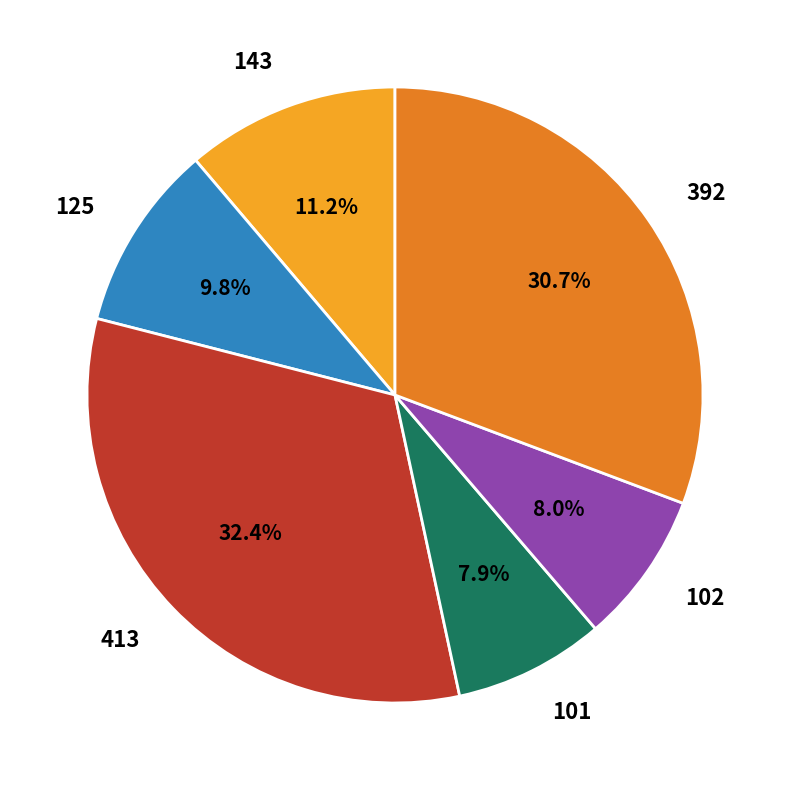

True or false: 392 accounts for 31% of the total.

True